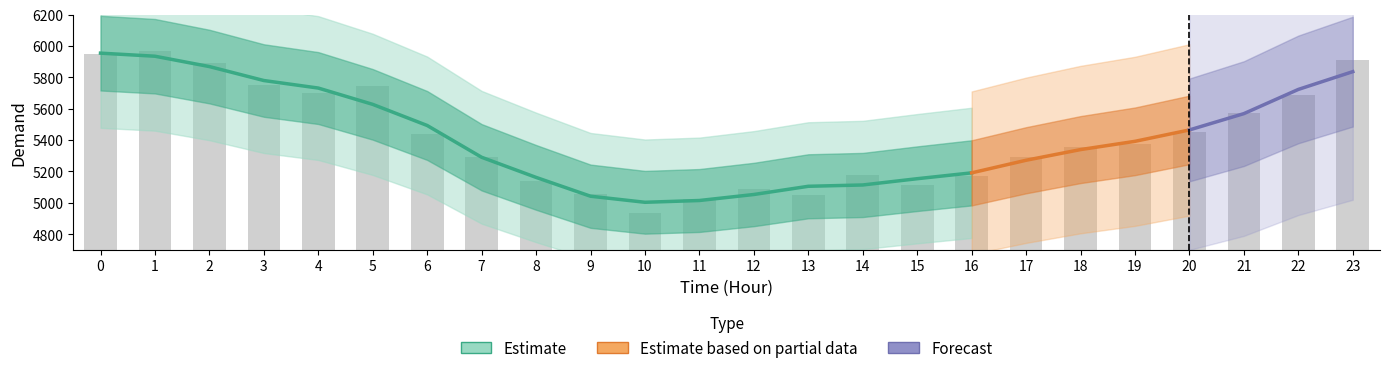

How many values exceed 5373?

11